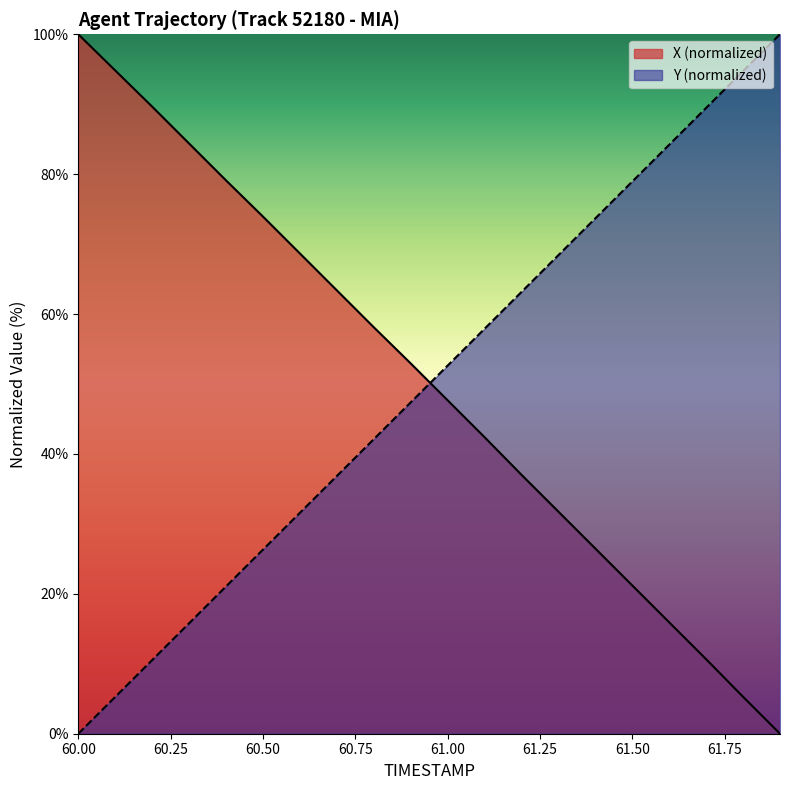

At which category is the sum across all series the highest?

60.9